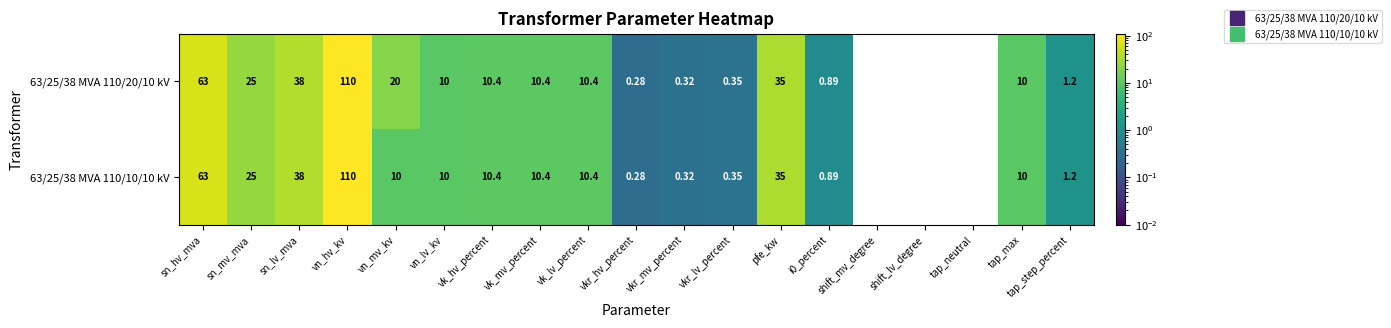

At which label is 63/25/38 MVA 110/20/10 kV closest to 55?

sn_hv_mva